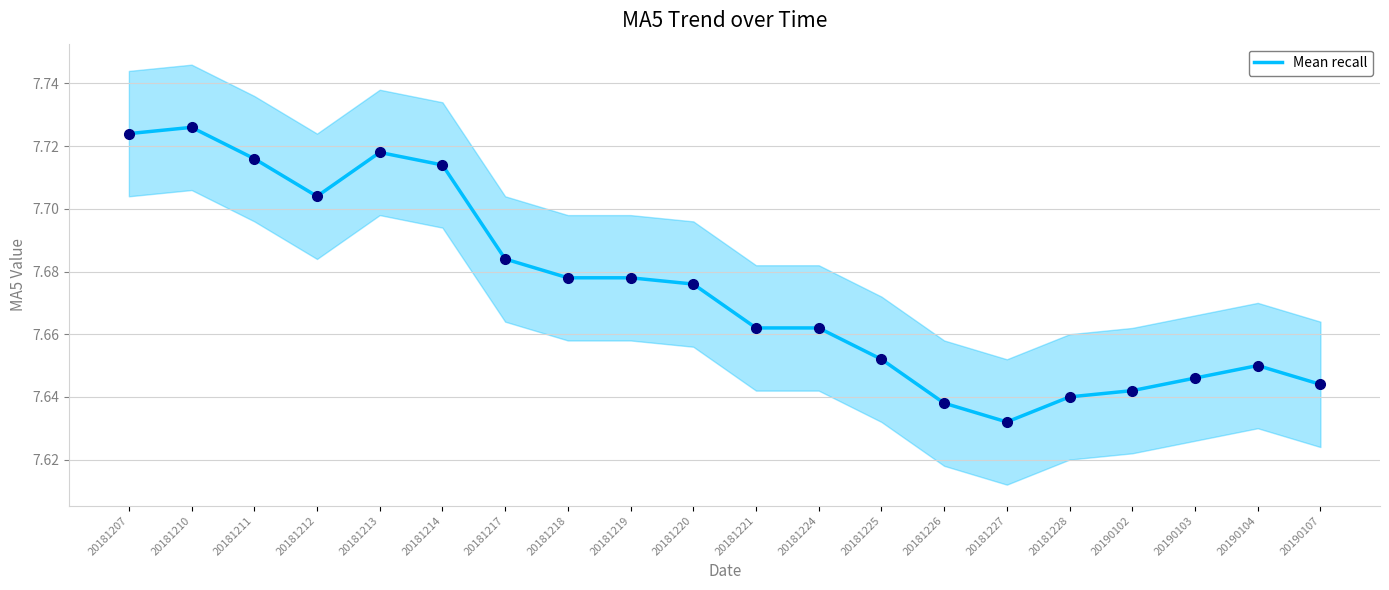

Which label corresponds to the smallest value in the chart?

20181227